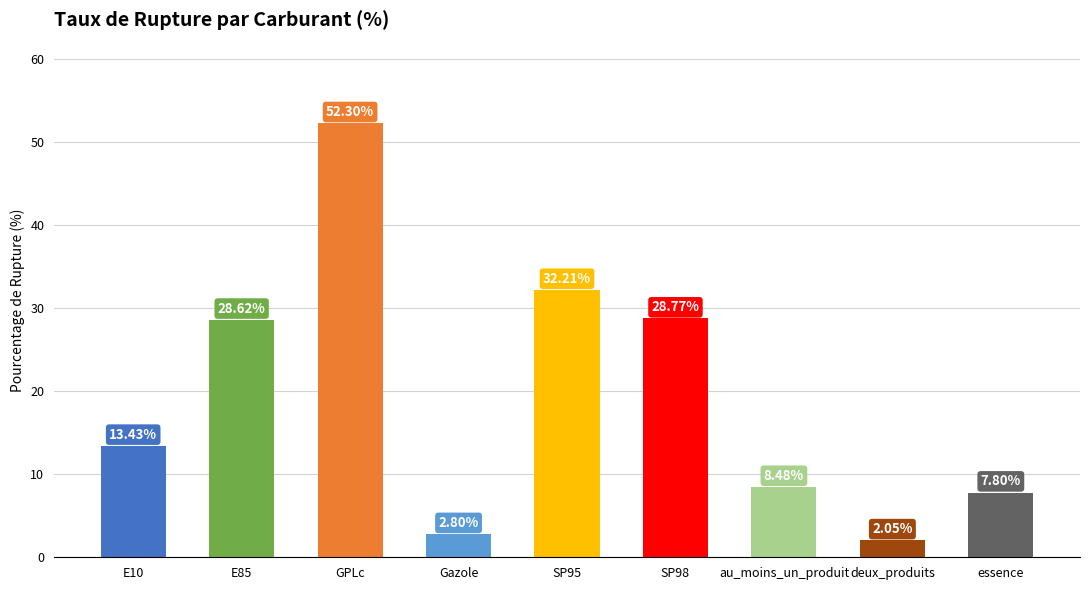

What is the greatest value displayed?

52.3